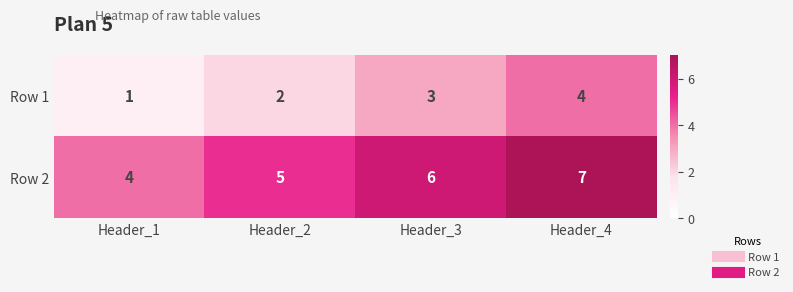

At how many categories does at least one series exceed 2?

4